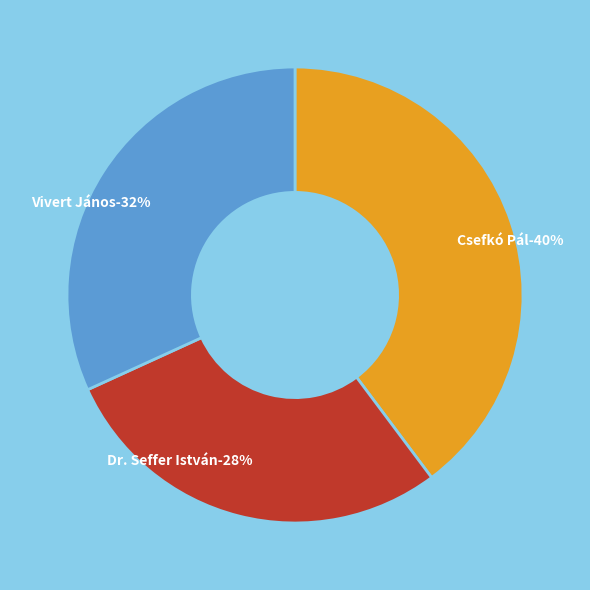

Which category has the smallest portion of the pie?

Dr. Seffer István